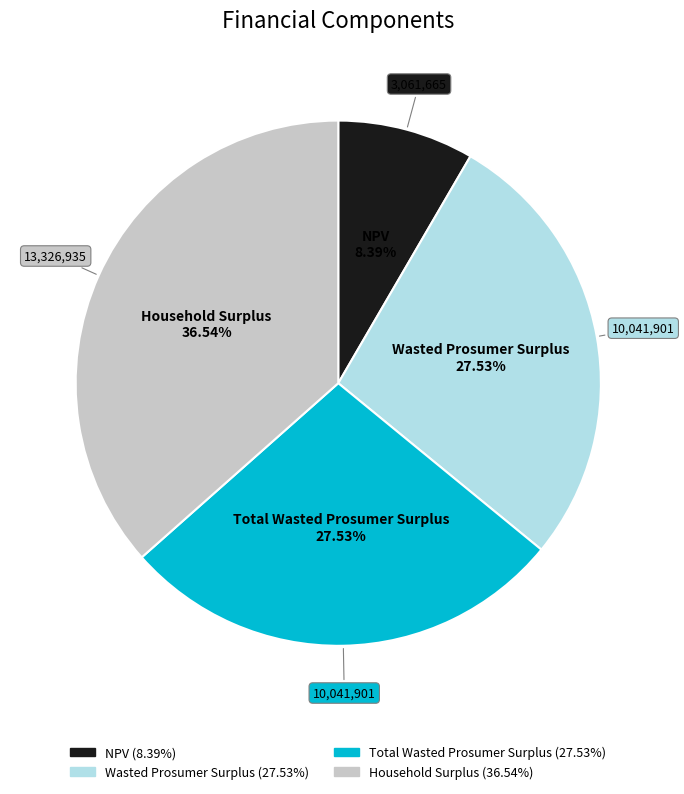

To the nearest percent, what is the combined percentage of NPV and Household Surplus?

45%